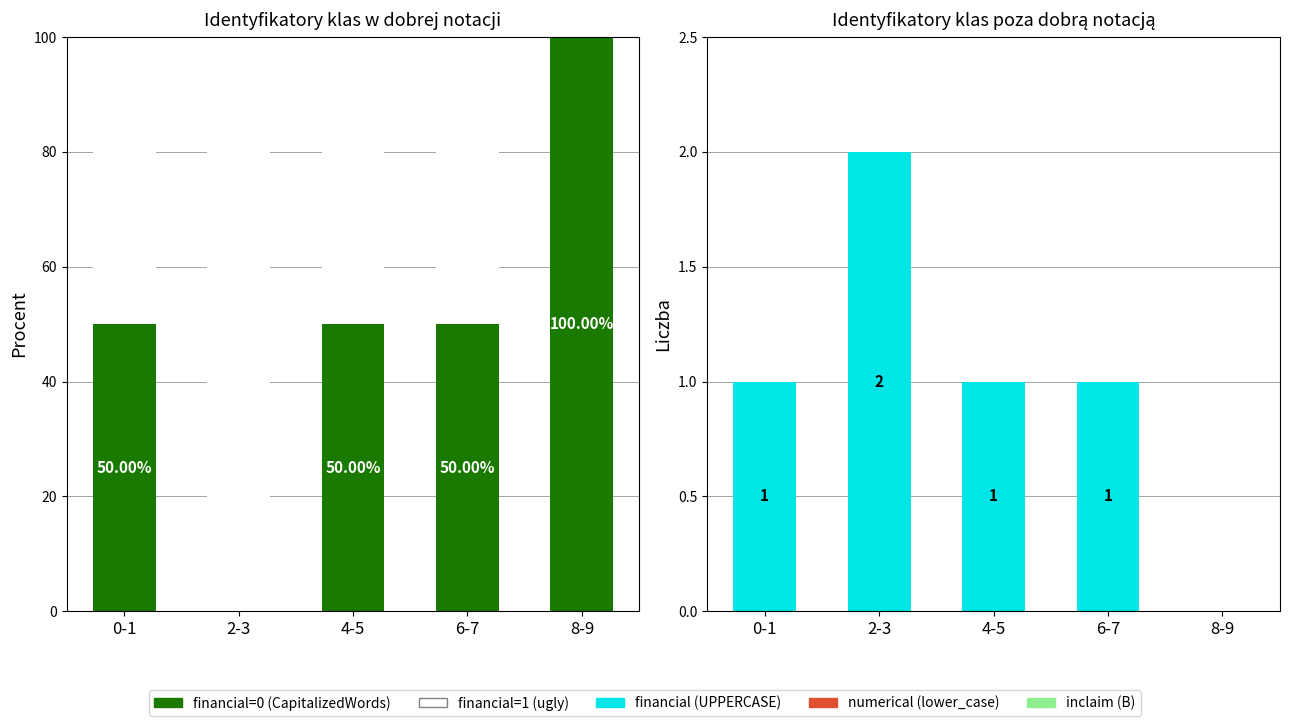

Reading right to left, what are all the values shown in this chart?

financial=0 share: 8-9=100	6-7=50	4-5=50	2-3=0	0-1=50
financial=1 share: 8-9=0	6-7=50	4-5=50	2-3=100	0-1=50
numerical: 8-9=0	6-7=0	4-5=0	2-3=0	0-1=0
financial: 8-9=0	6-7=1	4-5=1	2-3=2	0-1=1
inclaim: 8-9=0	6-7=0	4-5=0	2-3=0	0-1=0